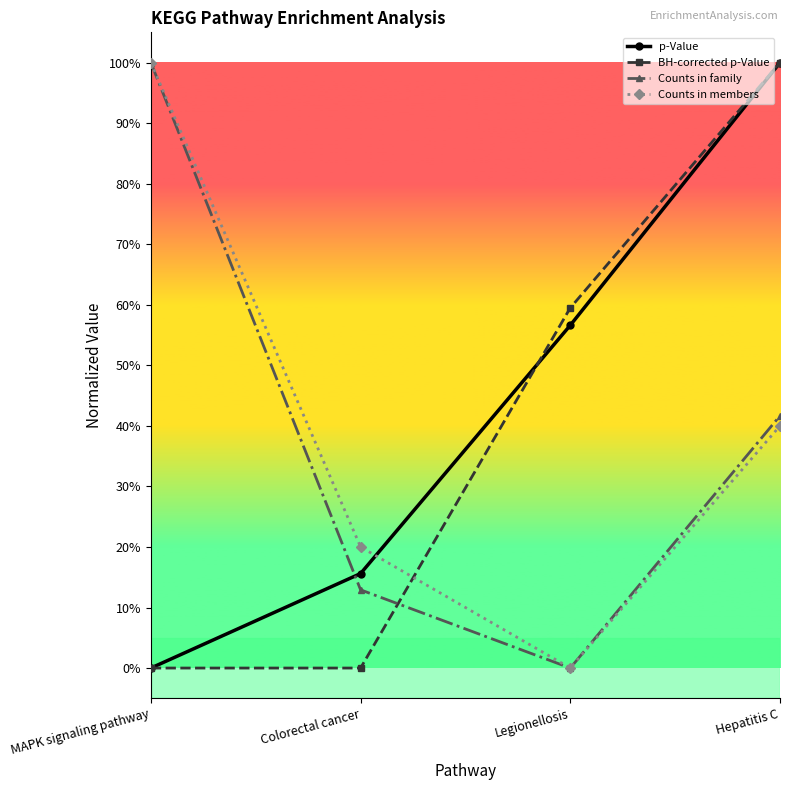

Is this an area chart (filled region under the line)?

No